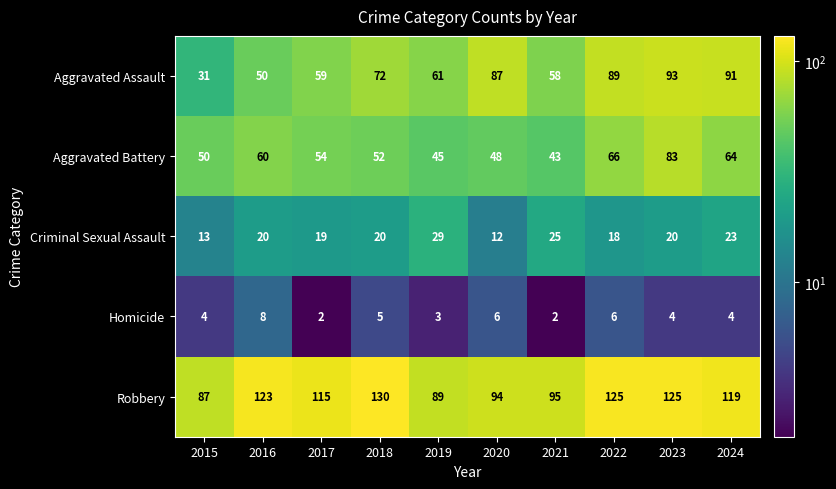

Which series has the largest range (max minus min)?

Aggravated Assault